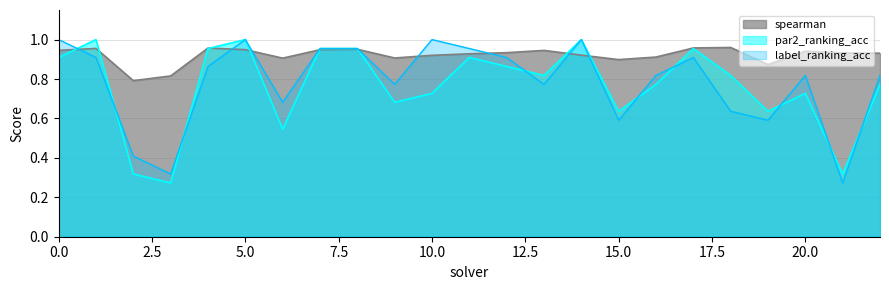

How many categories are shown in the chart?

23